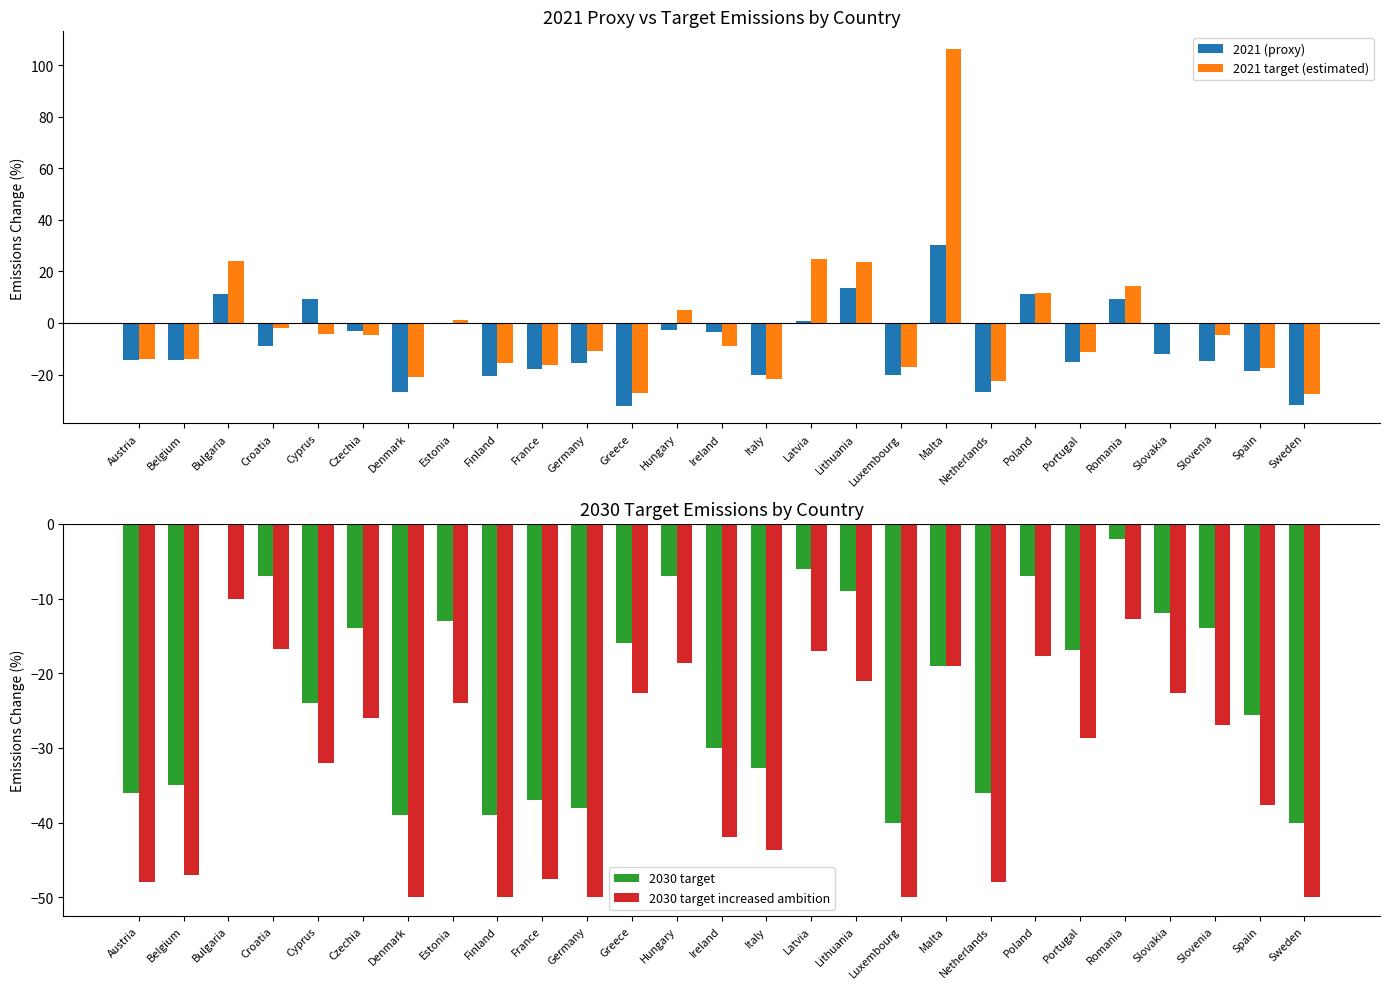

Is it true that 2021 target (estimated) equals -15.4 at Finland?

True